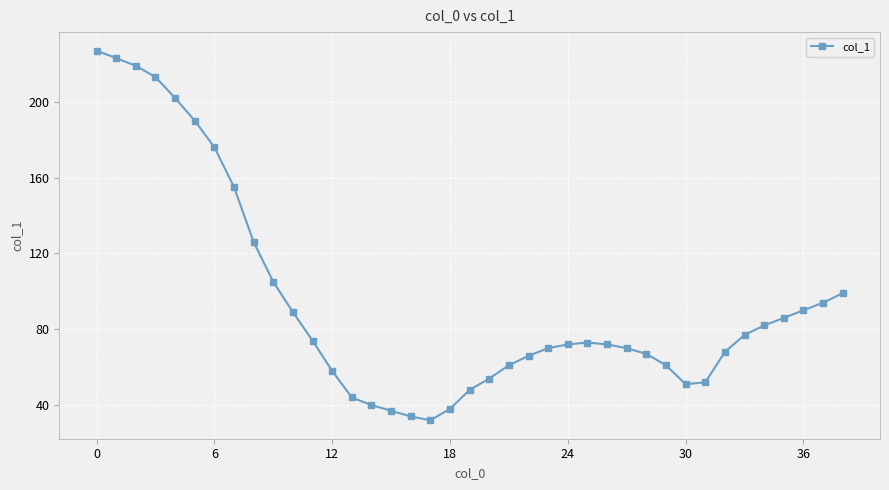

What is the difference between the maximum and minimum values?

195